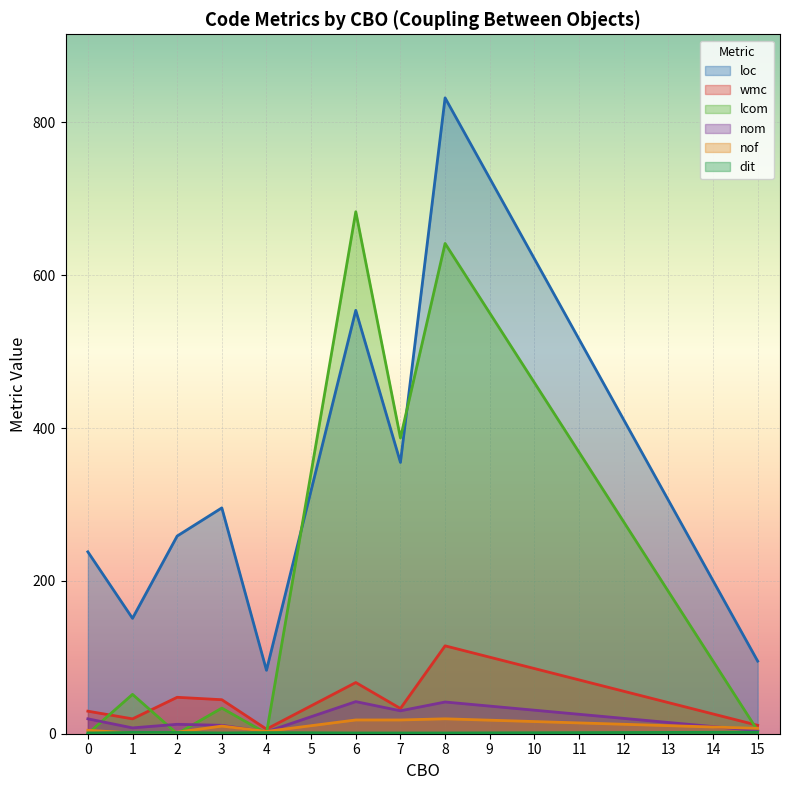

Count the number of data series in this chart.

6